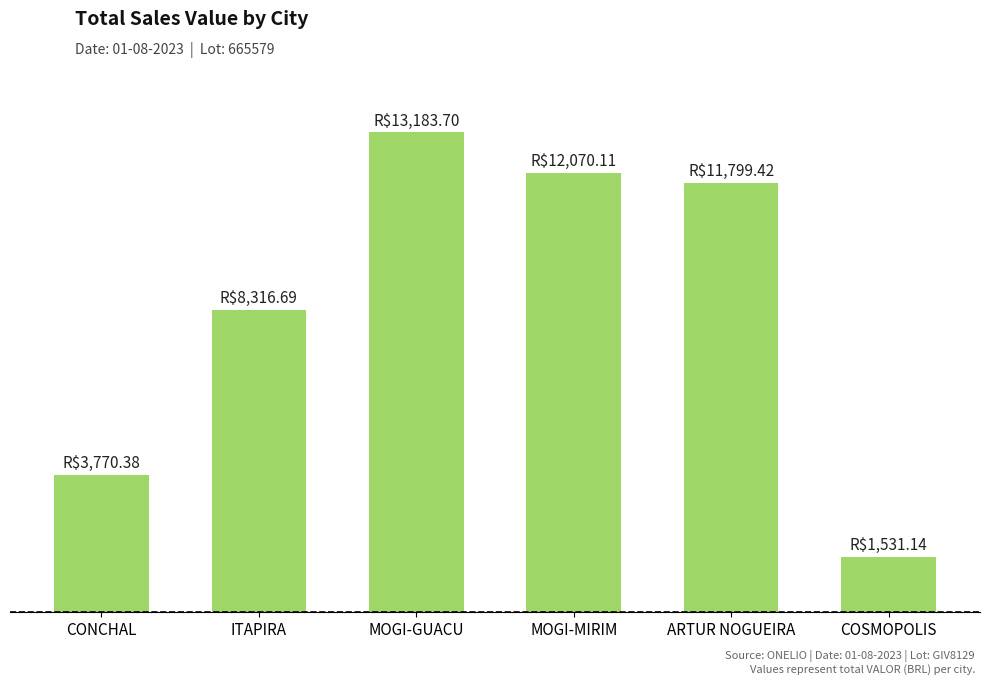

Where is the data nearest to the value 7357?

ITAPIRA